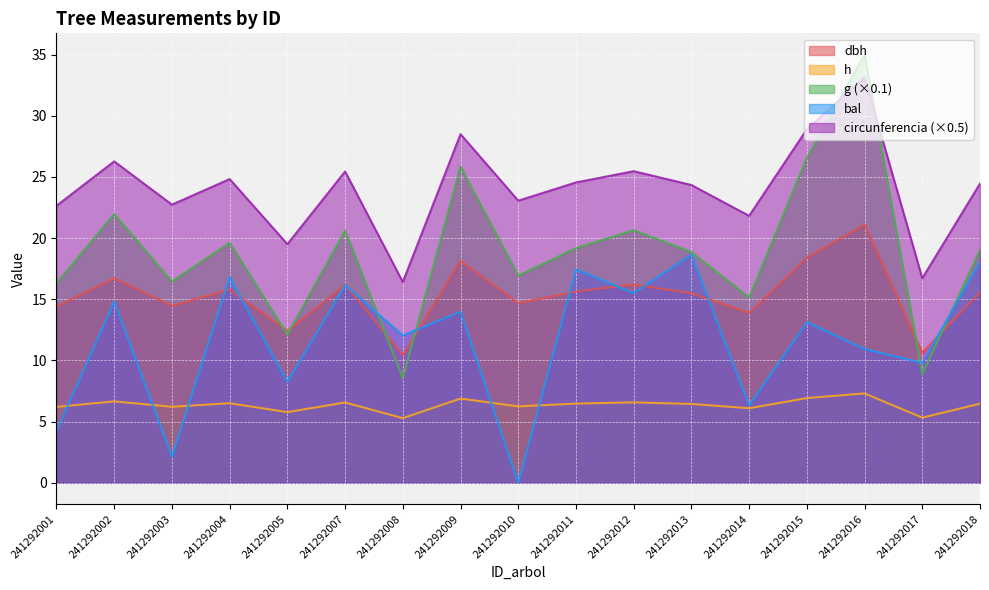

How many intersections are there between bal and g?

4